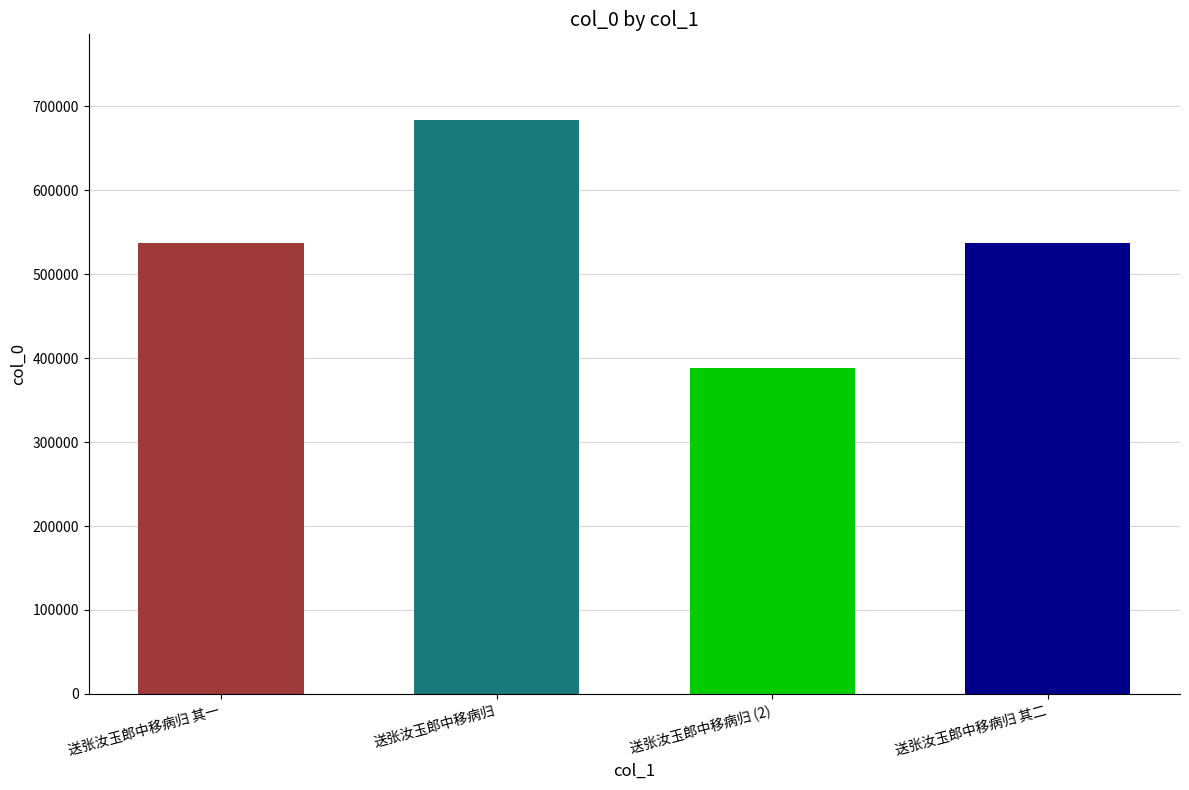

Which category has the highest value across all series?

送张汝玉郎中移病归